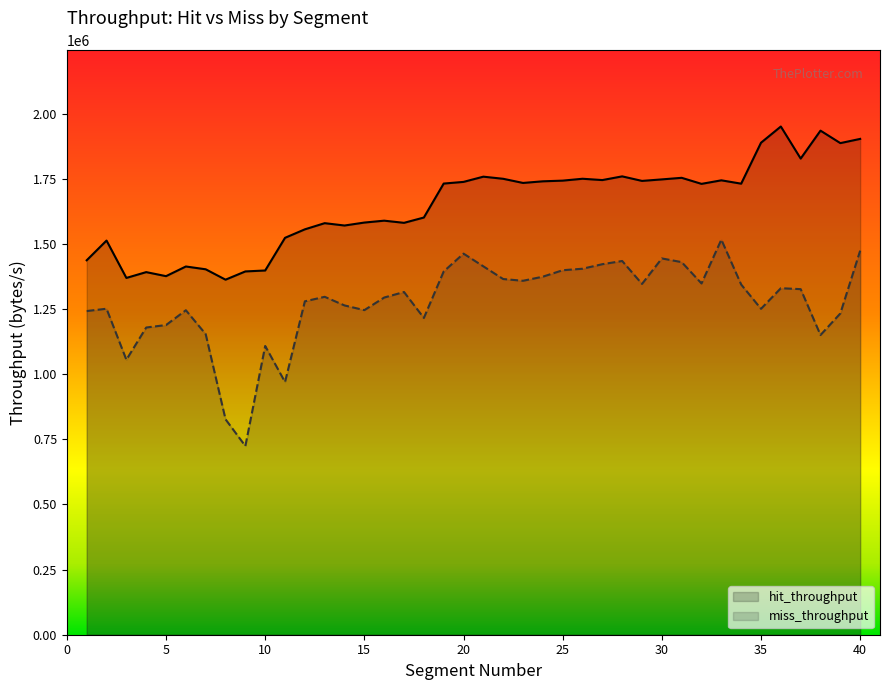

At which category does the chart reach its minimum across all series?

9